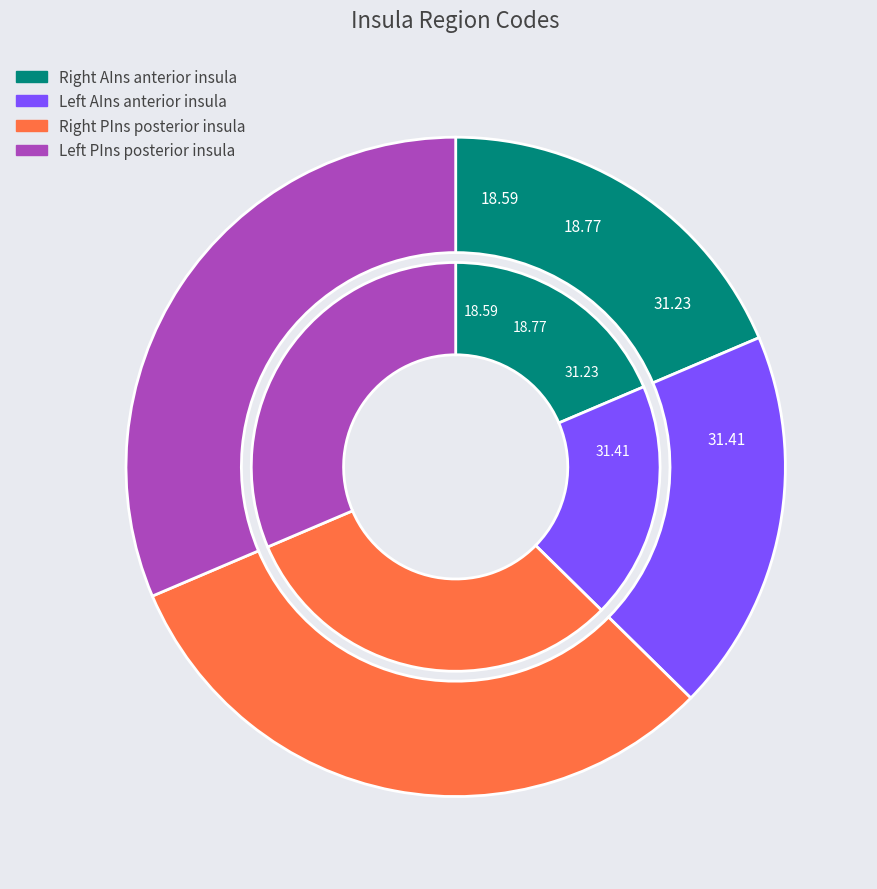

What is the smallest slice in the pie chart?

Right AIns anterior insula